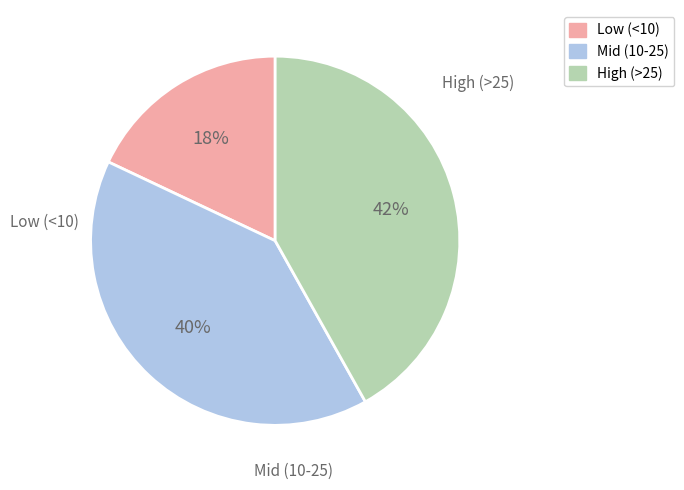

To the nearest percent, what is the average slice percentage?

33%